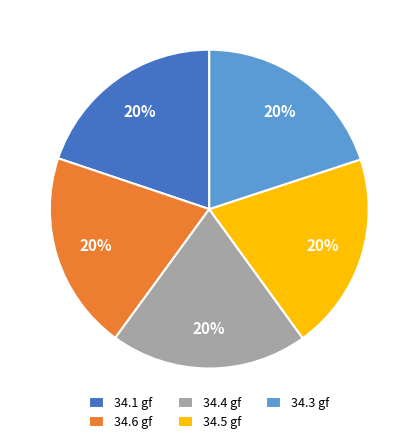

To the nearest percent, what is the average slice percentage?

20%